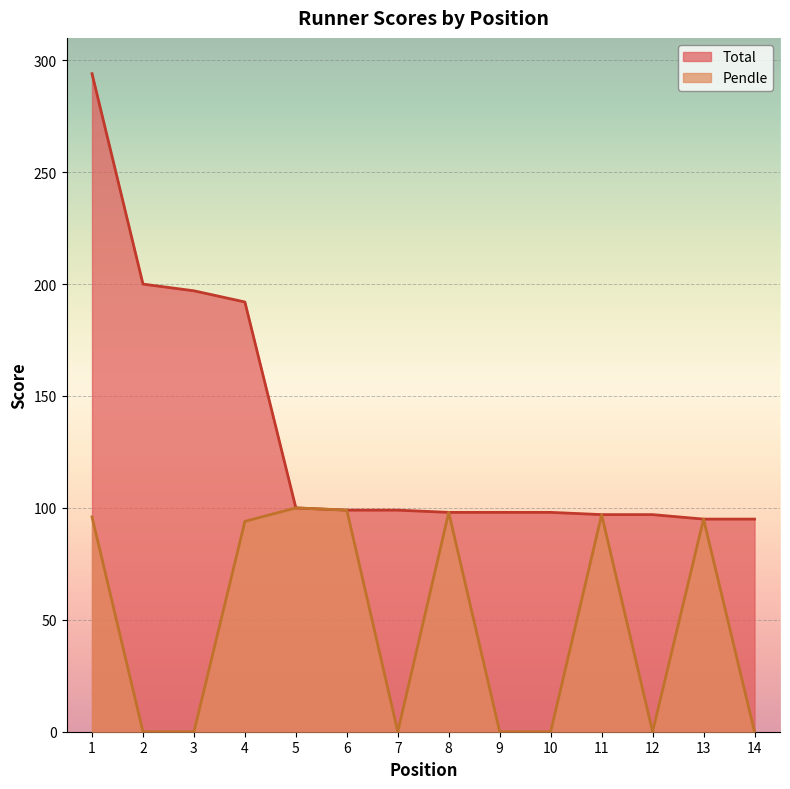

What are all the series names shown in the legend?

Total, Pendle